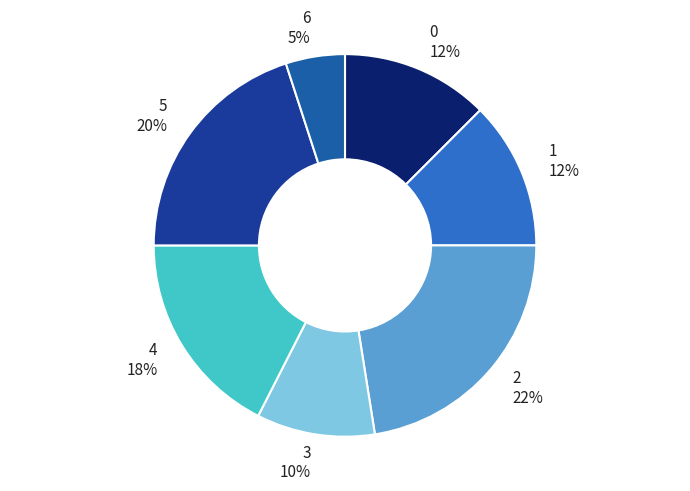

What is the ratio of the value at 3 to the value at 0?

0.8